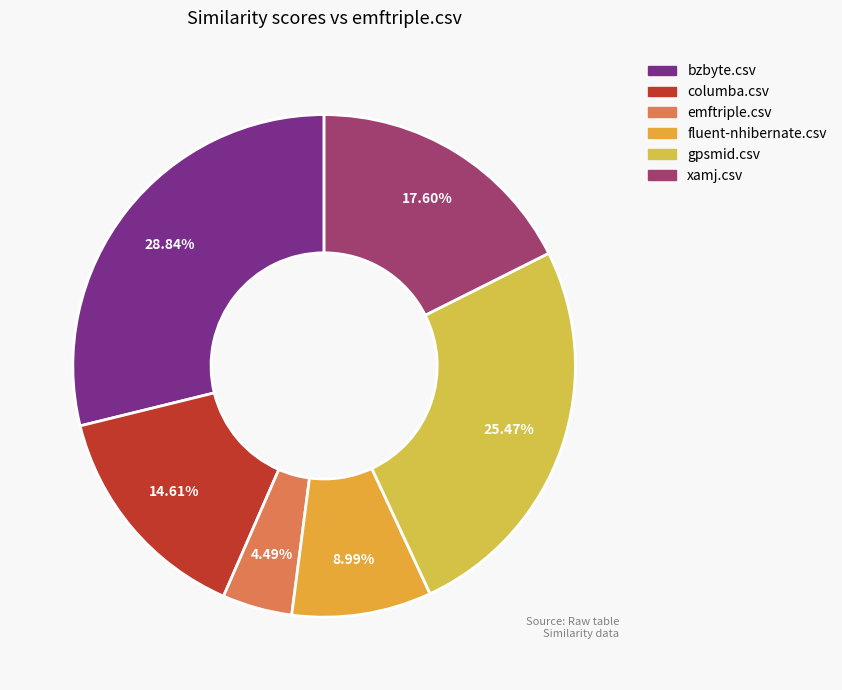

To the nearest percent, what is the combined percentage of columba.csv and xamj.csv?

32%